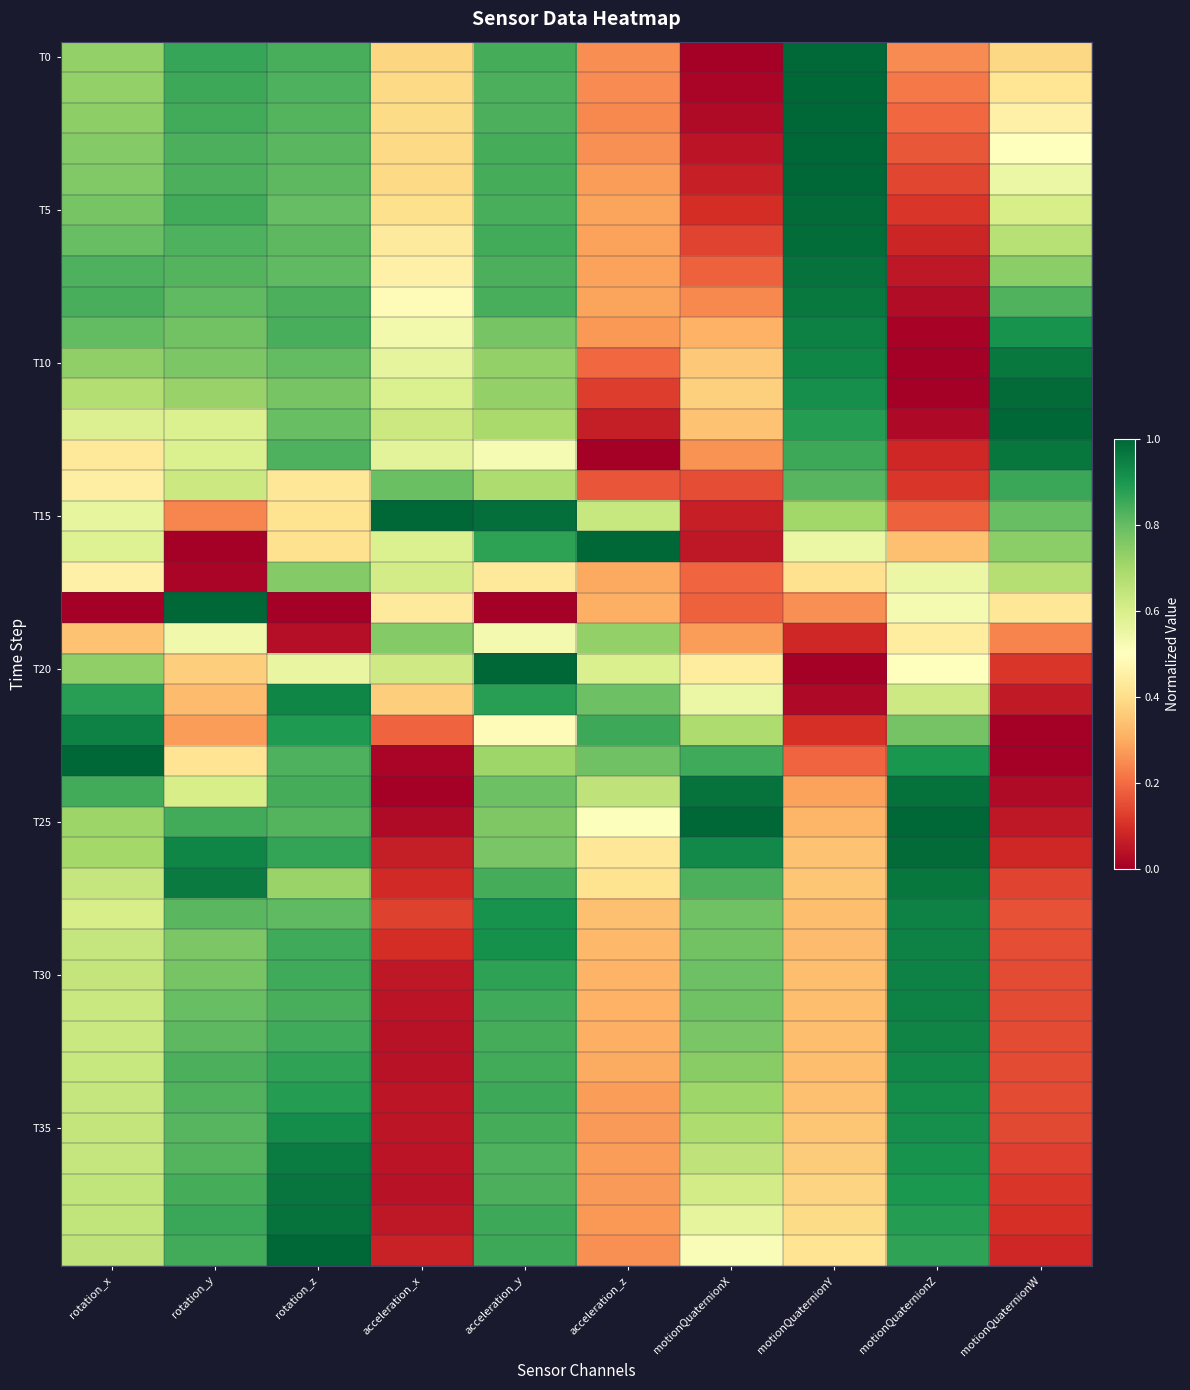

At which category is the sum across all series the highest?

acceleration_y